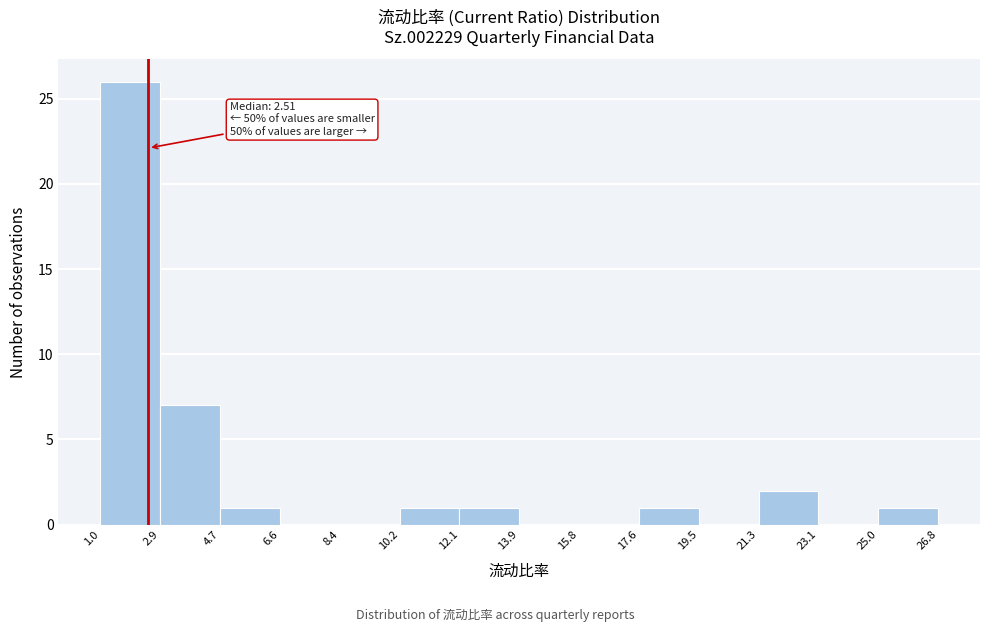

Which range on the x-axis has the tallest bar?

1.0 to 2.9